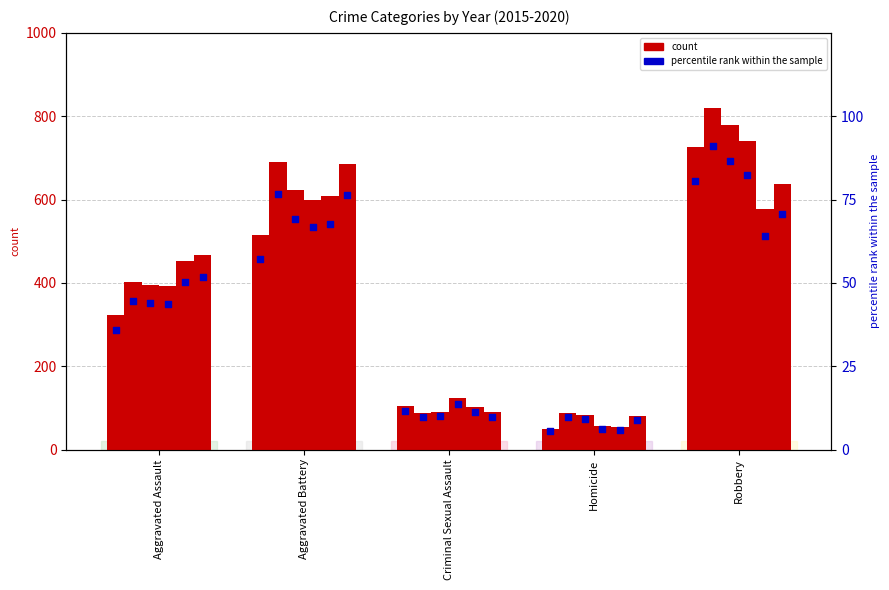

What is the total value across all series at Homicide?

409